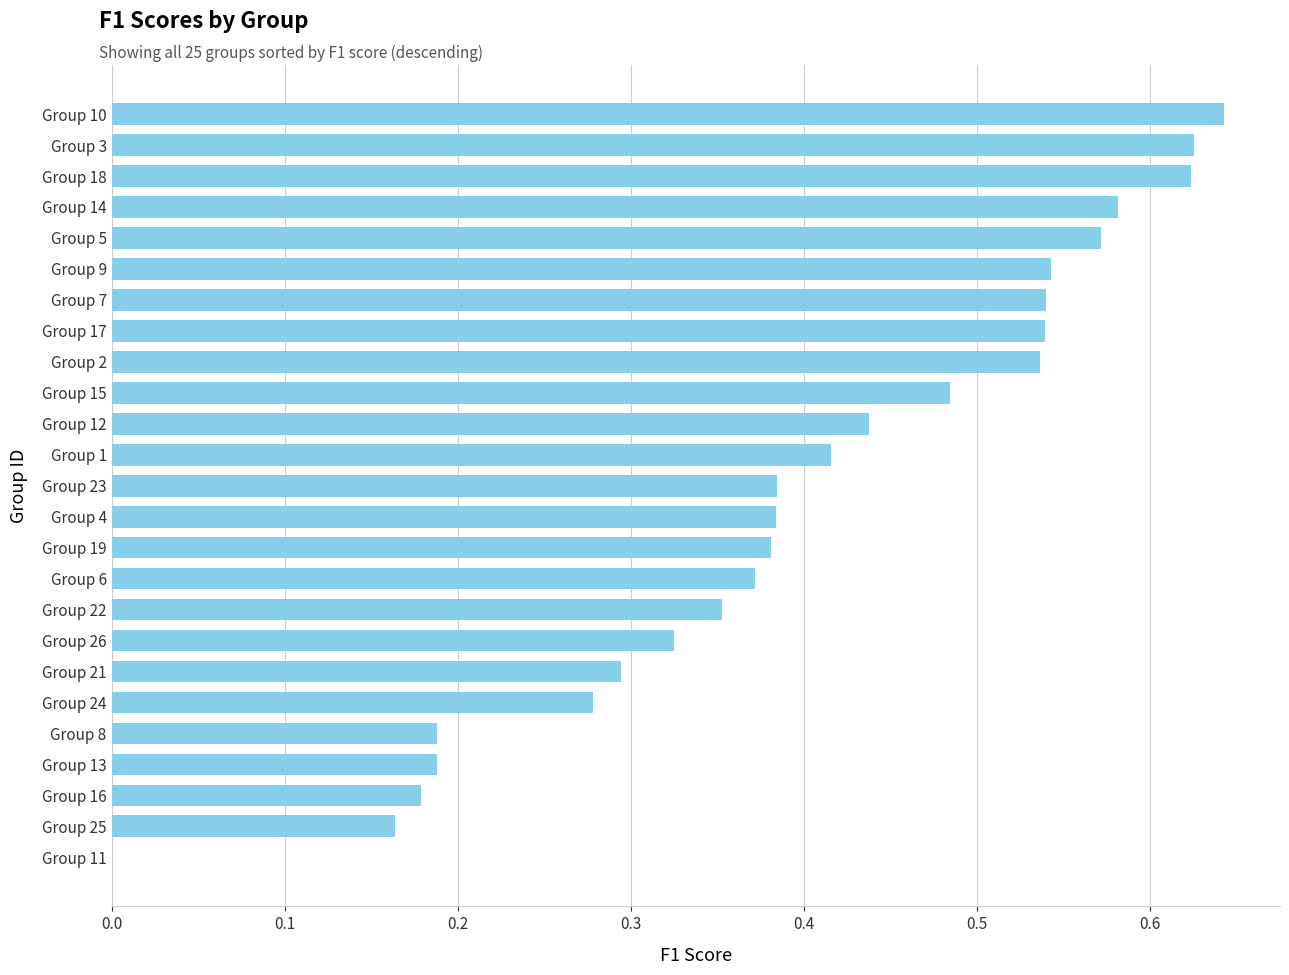

Are the bars horizontal?

Yes